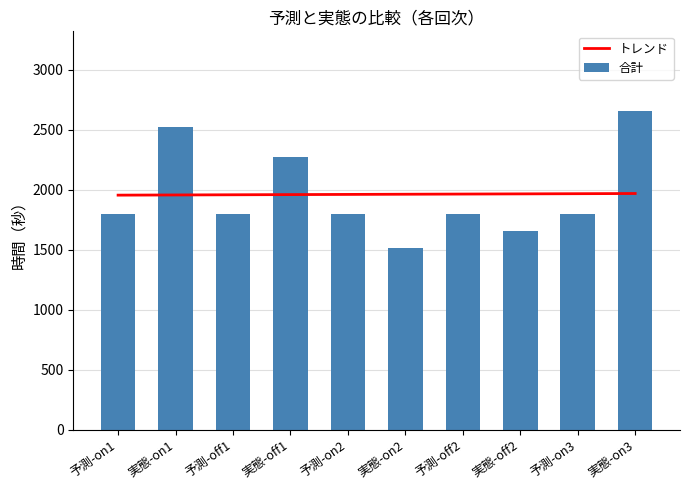

What are all the series names shown in the legend?

トレンド, 合計